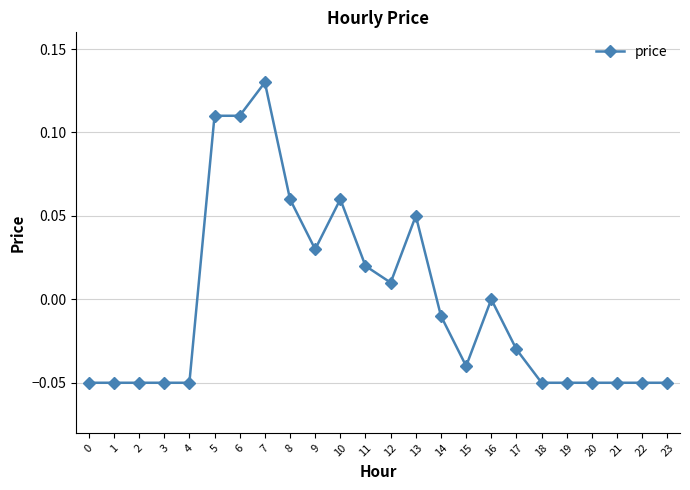

Count the number of data series in this chart.

1